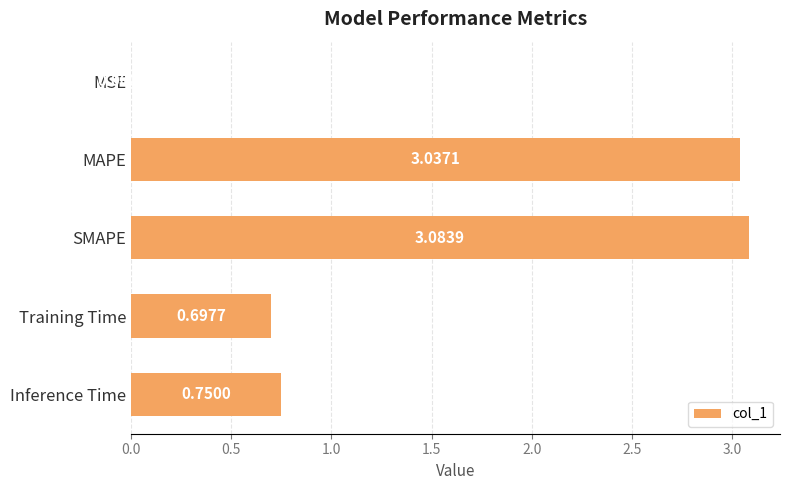

Where is the data nearest to the value 1?

Inference Time